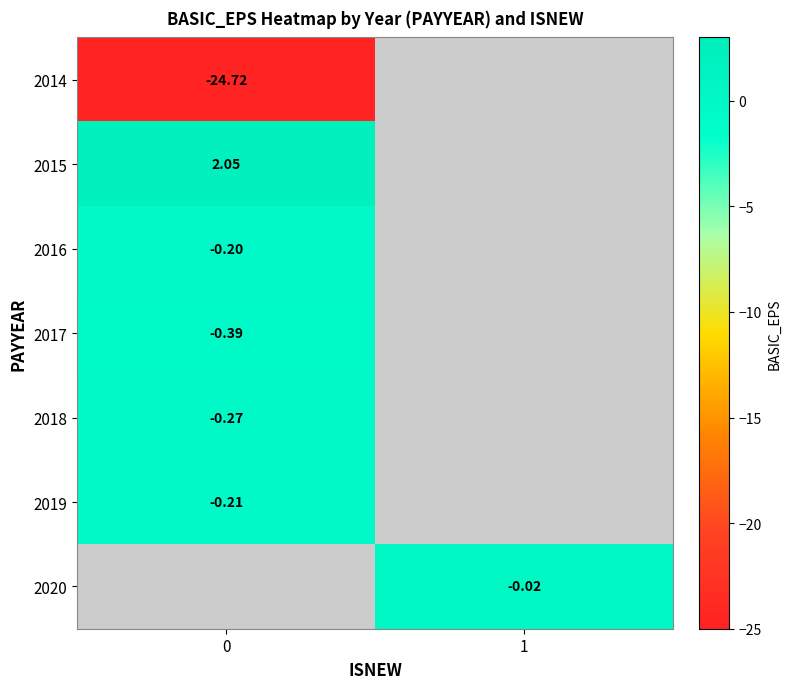

What is the difference between the highest and lowest values at 0?

26.8